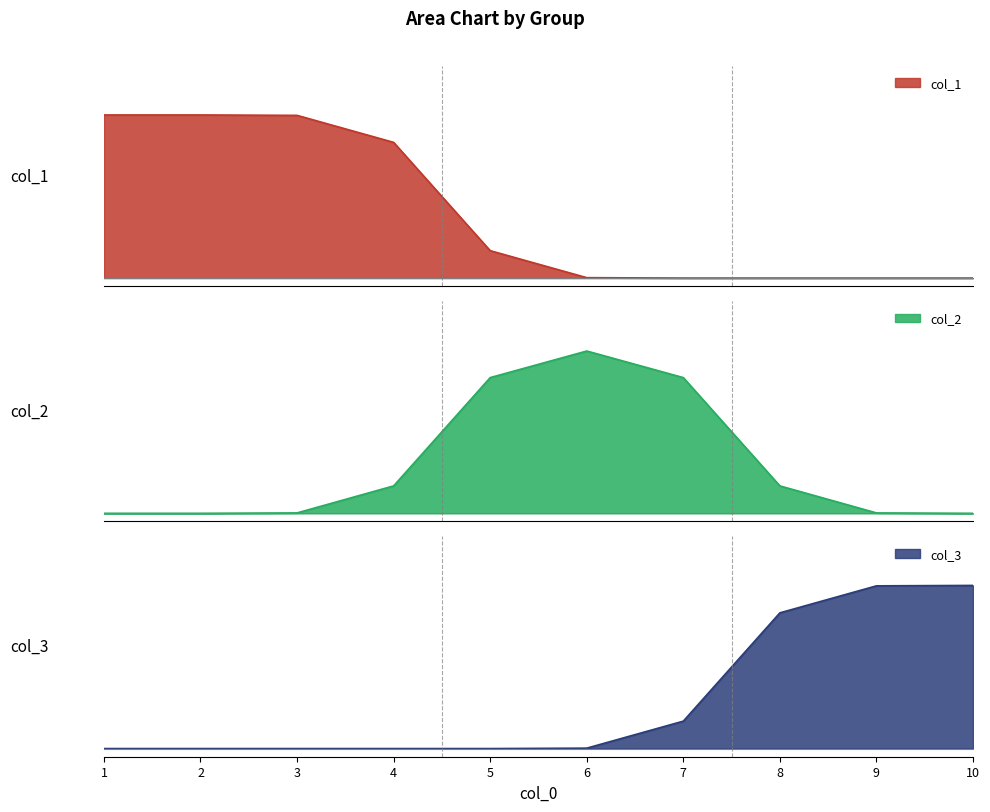

How many times do col_2 and col_1 cross each other?

1